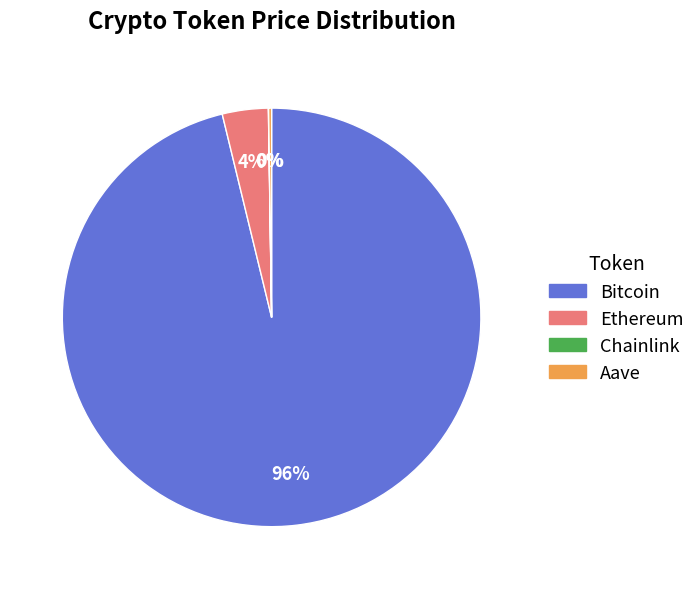

Which slice is the largest?

Bitcoin